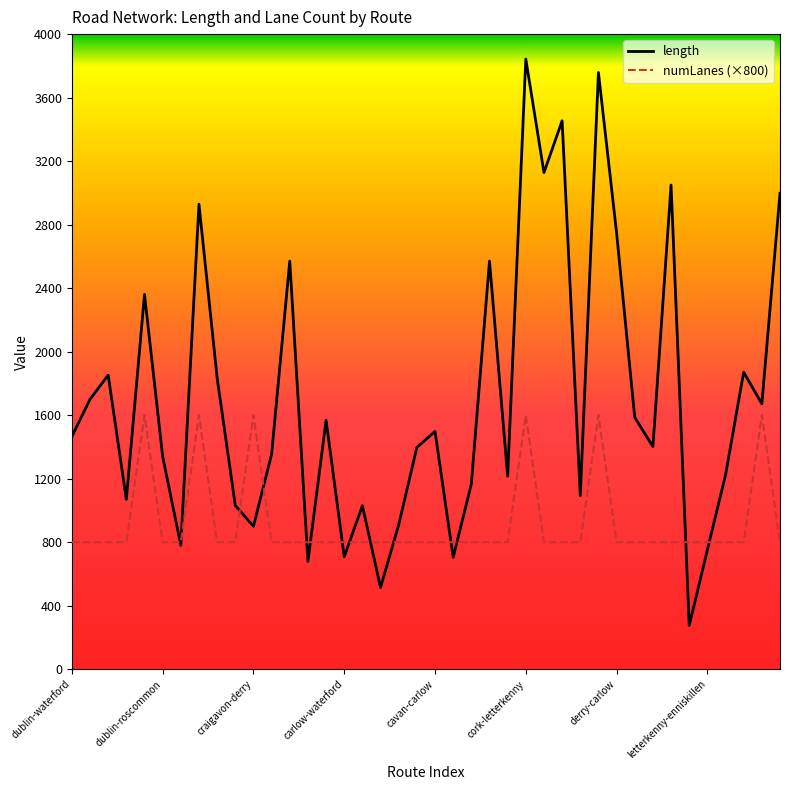

List the series in order of their peak value, lowest first.

numLanes (×800), length